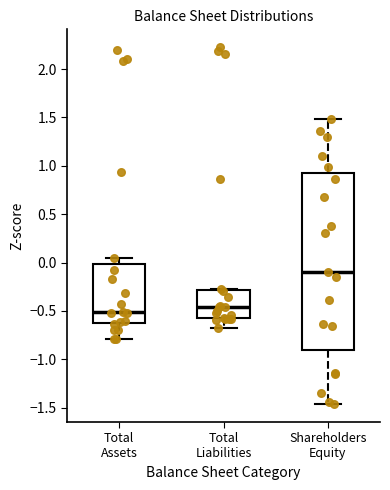

Where does the lower whisker of the box for Total Liabilities end on the y-axis? The values are not printed on the chart, so give them approximately, as read against the axis.

-0.70